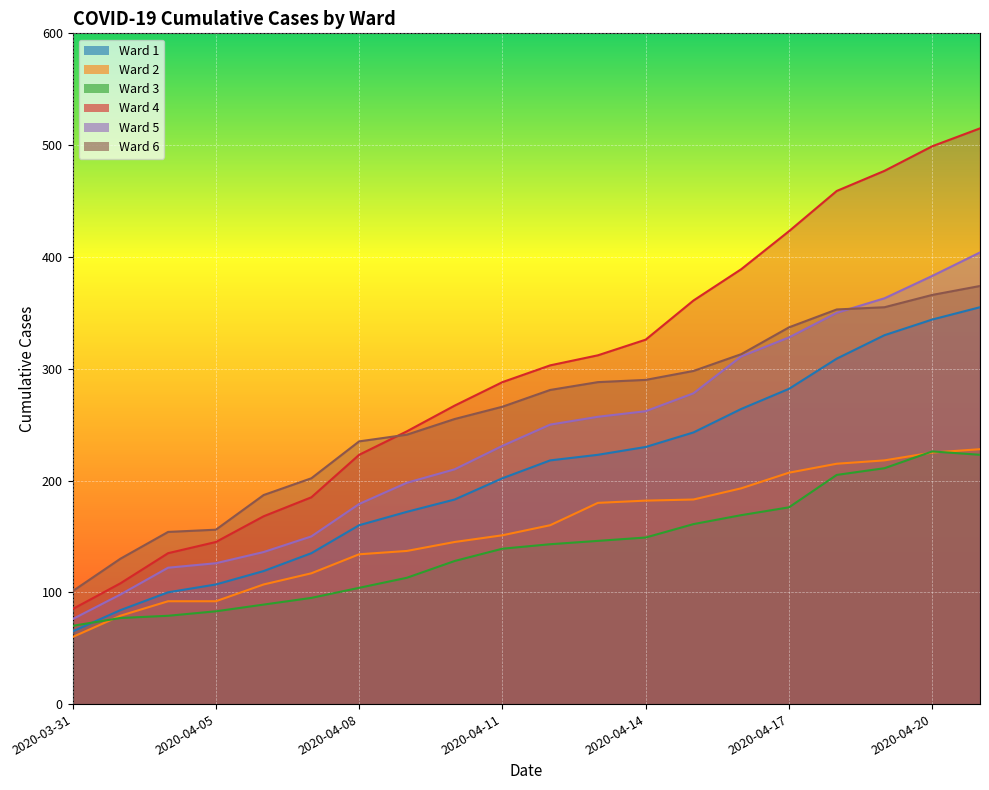

What are all the series names shown in the legend?

Ward 1, Ward 2, Ward 3, Ward 4, Ward 5, Ward 6